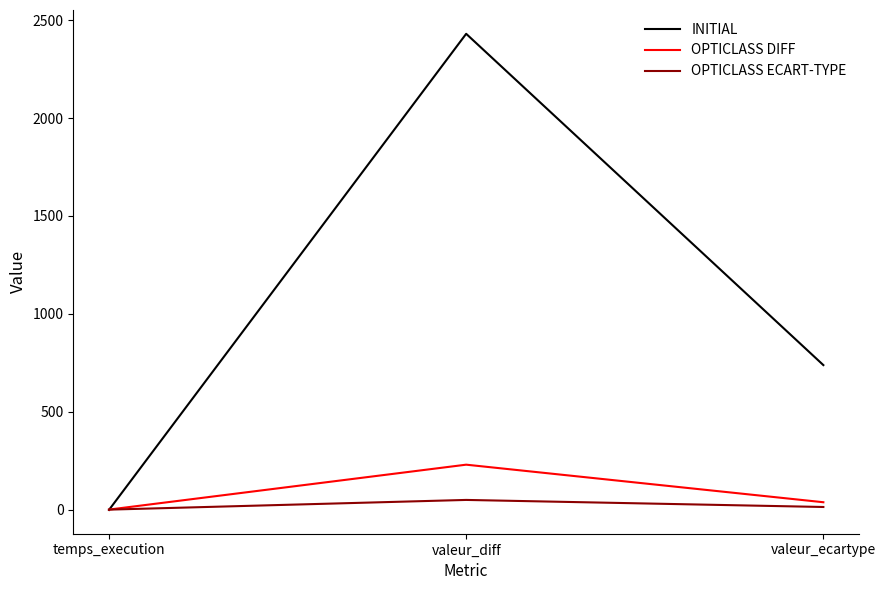

How many lines are shown in the chart?

3